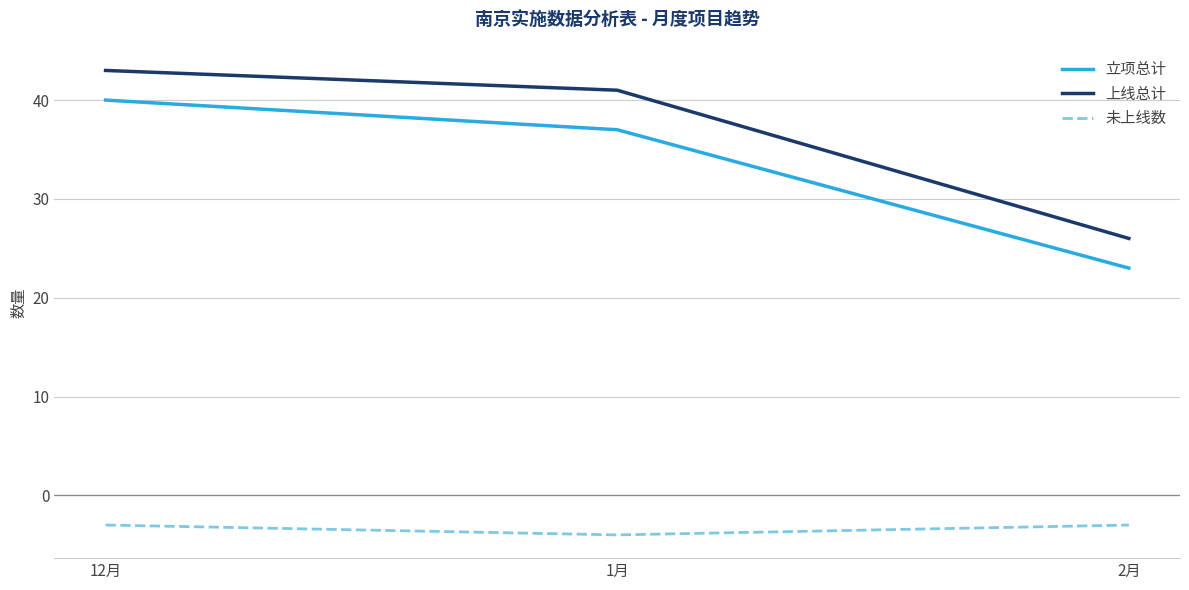

True or false: 立项总计 has a value of 23 at 2月.

True